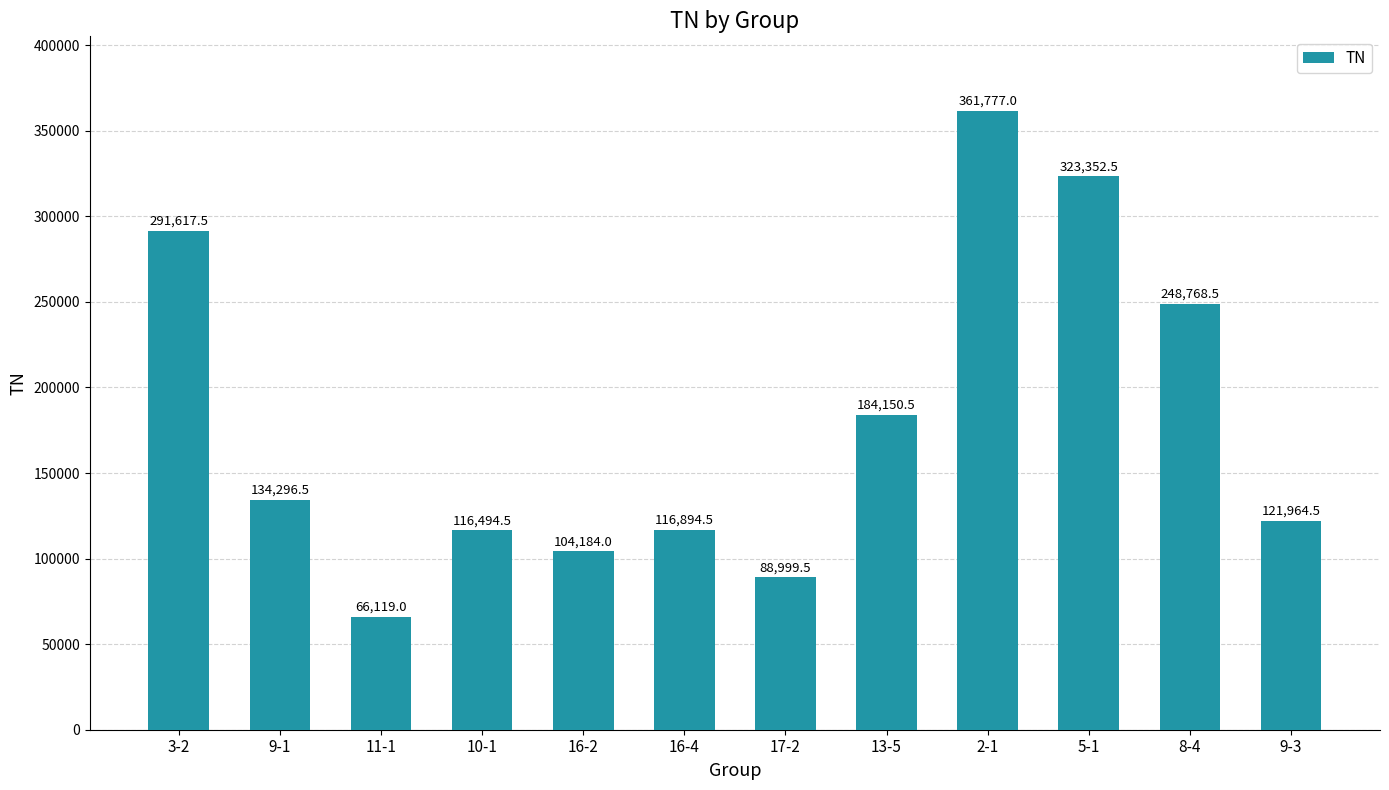

Which label corresponds to the smallest value in the chart?

11-1